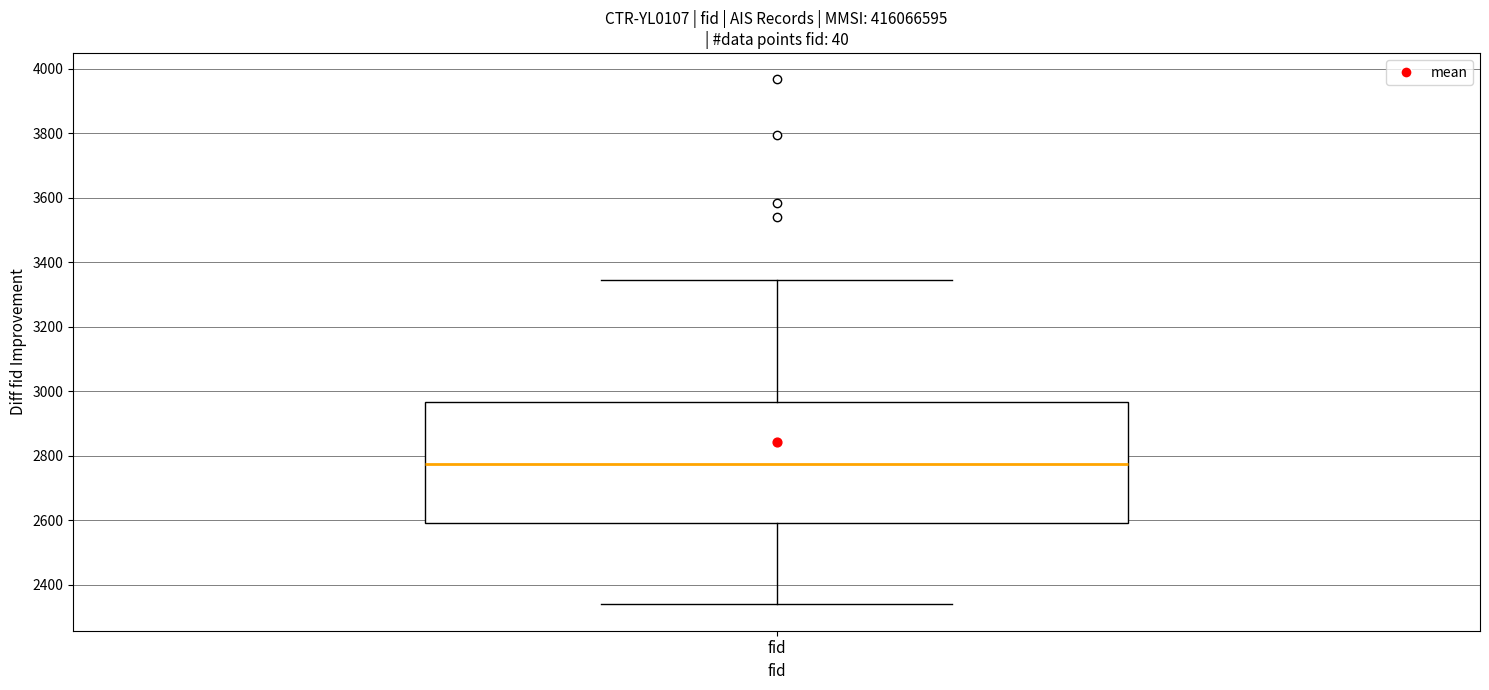

Transcribe this box plot: give where the median line is, the range the box spans, and where the two whiskers end, as read against the y-axis. The values are not printed on the chart, so give them approximately, as read against the axis.

median 2780, box 2600 to 2960, whiskers 2340 to 3340